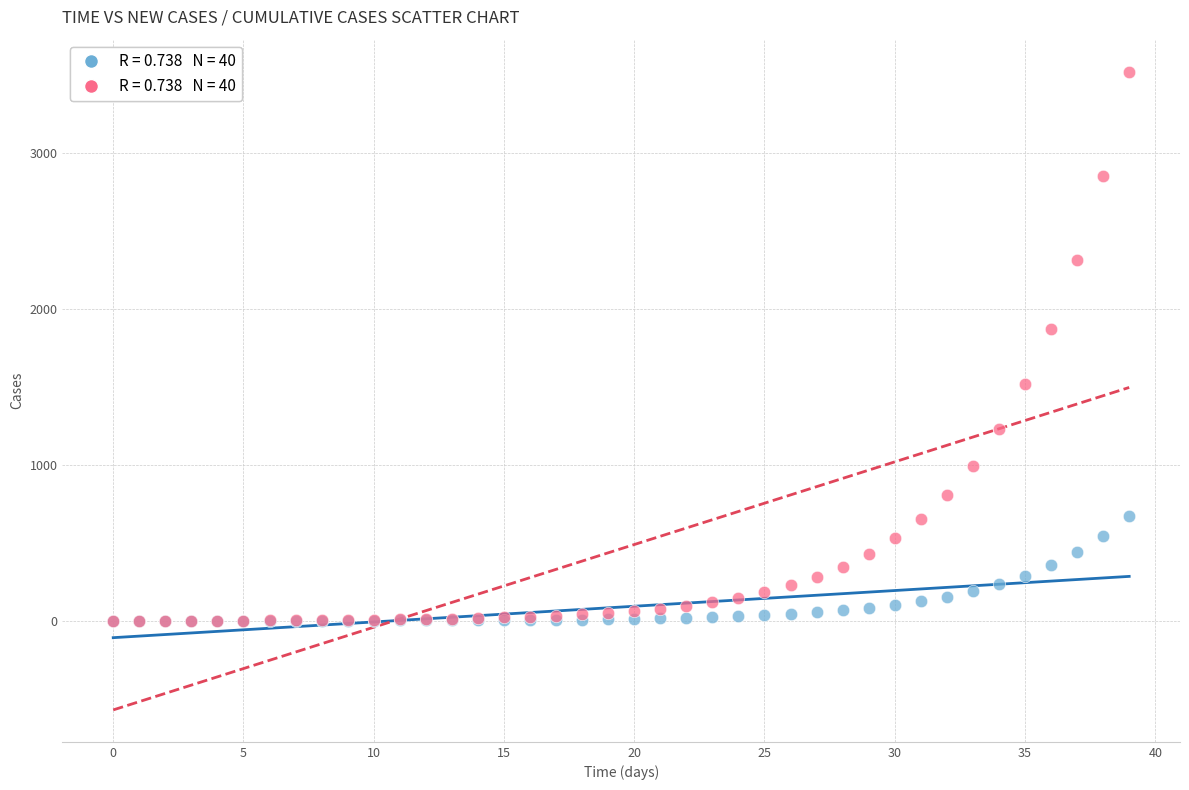

Across all series, what Y value is closest to 1762?

1873.2